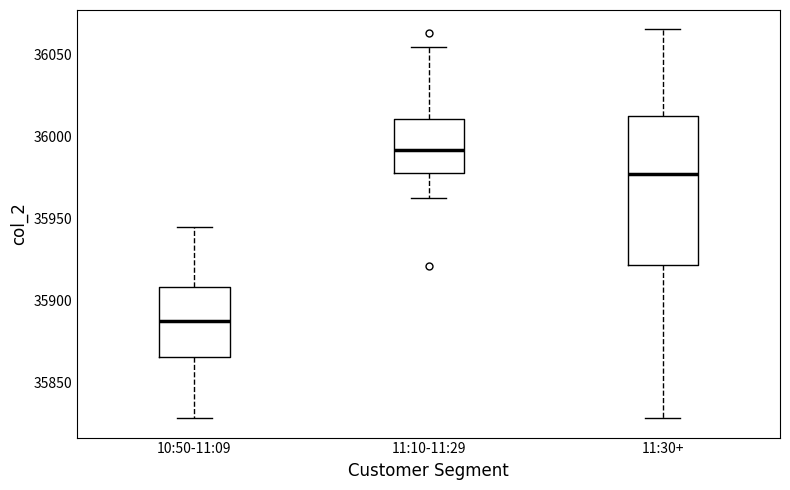

Where does the lower whisker of the box for 10:50-11:09 end on the y-axis? The values are not printed on the chart, so give them approximately, as read against the axis.

35830